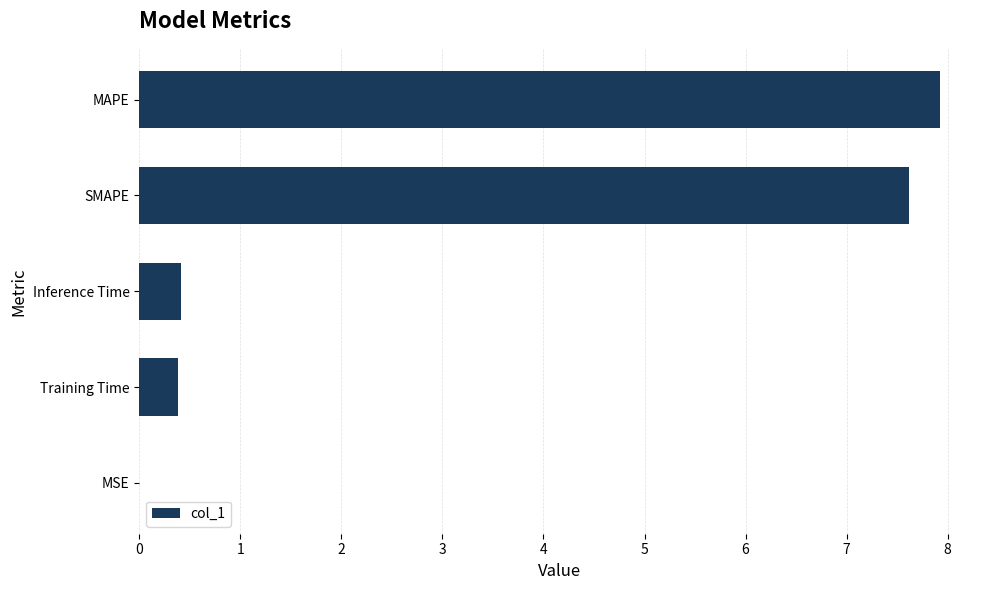

The chart shows a value of 10.8 at SMAPE. True or false?

False